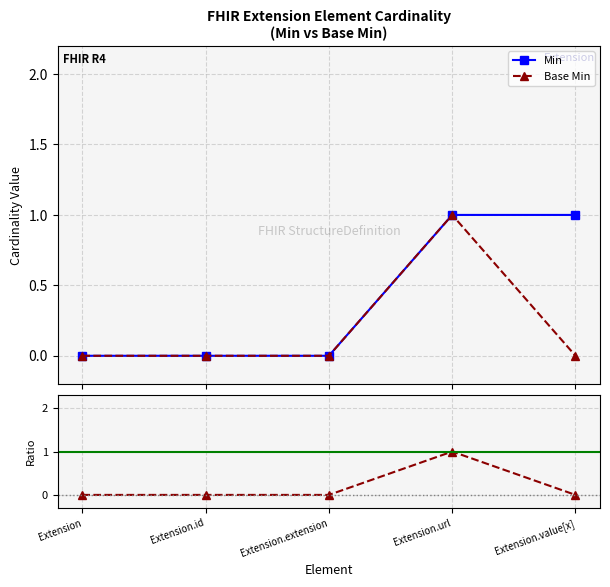

What is the difference between the maximum and second lowest values in the Min series?

1